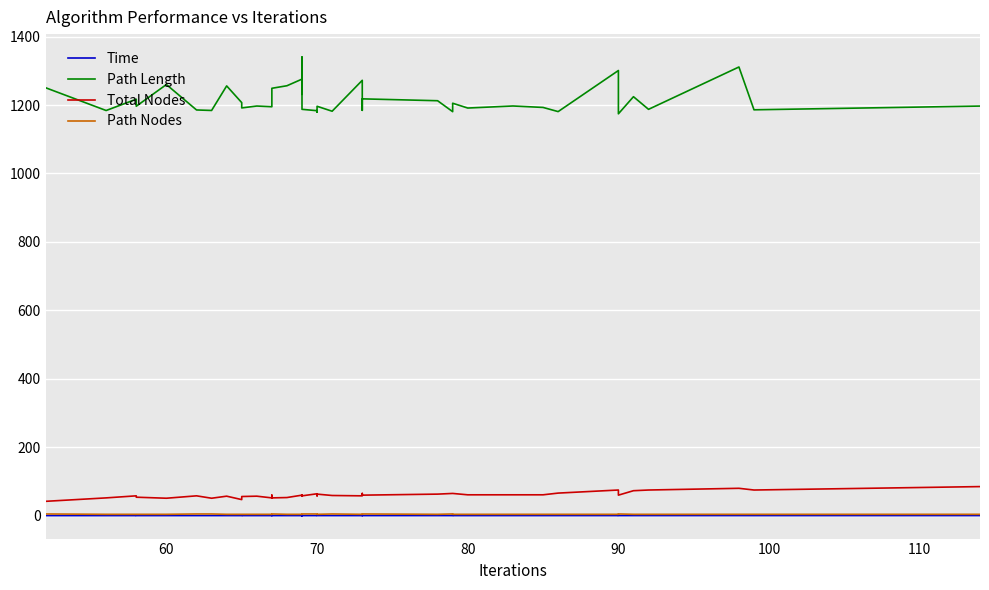

Reading right to left, what are all the values shown in this chart?

Time: 0.2	0.2	0.2	0.2	0.2	0.2	0.2	0.2	0.2	0.2	0.1	0.2	0.1	0.2	0.1	0.1	0.1	0.1	0.1	0.1	0.1	0.1	0.2	0.1	0.1	0.1	0.1	0.2	0.1	0.1	0.1	0.1	0.1	0.1	0.1	0.1	0.1	0.1	0.1	0.1
Path Length: 1196.9	1186.0	1311.1	1187.4	1224.3	1174.3	1300.8	1180.7	1192.9	1197.1	1191.2	1205.2	1180.5	1212.5	1218.0	1184.5	1272.1	1181.8	1196.3	1179.3	1183.4	1187.4	1340.2	1231.4	1275.6	1256.3	1248.9	1217.5	1194.9	1197.0	1191.5	1207.0	1255.8	1184.1	1185.5	1259.8	1196.4	1217.0	1183.9	1250.2
Total Nodes: 85.0	75.0	80.0	75.0	73.0	60.0	75.0	66.0	61.0	61.0	61.0	65.0	65.0	63.0	60.0	65.0	58.0	59.0	63.0	58.0	64.0	58.0	60.0	57.0	60.0	53.0	52.0	60.0	52.0	57.0	56.0	47.0	57.0	51.0	58.0	51.0	54.0	58.0	52.0	42.0
Path Nodes: 4.0	4.0	4.0	4.0	4.0	5.0	4.0	4.0	4.0	4.0	4.0	4.0	5.0	4.0	5.0	4.0	4.0	5.0	4.0	4.0	5.0	5.0	5.0	4.0	4.0	4.0	5.0	4.0	4.0	4.0	4.0	4.0	4.0	5.0	5.0	4.0	4.0	4.0	4.0	5.0